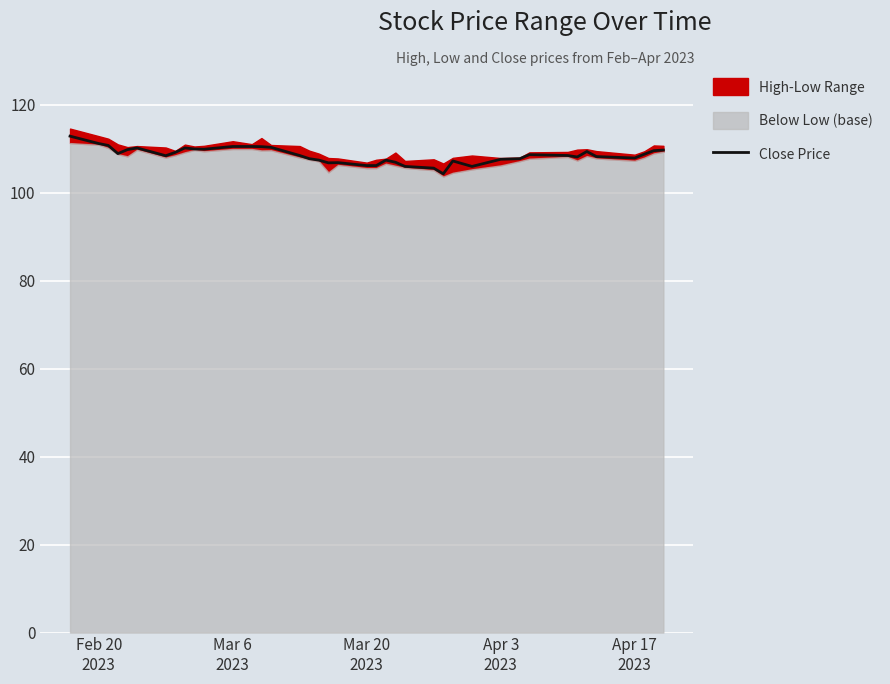

What is the difference between the maximum and minimum values?

8.6